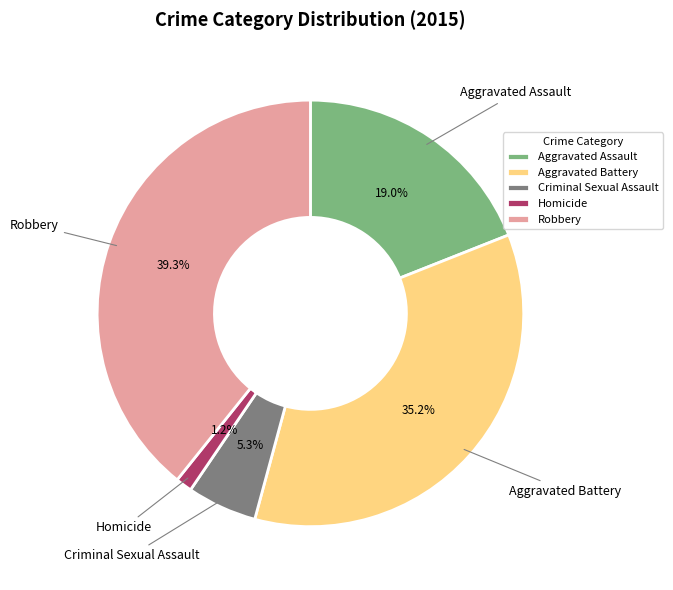

Which category has the biggest portion of the pie?

Robbery